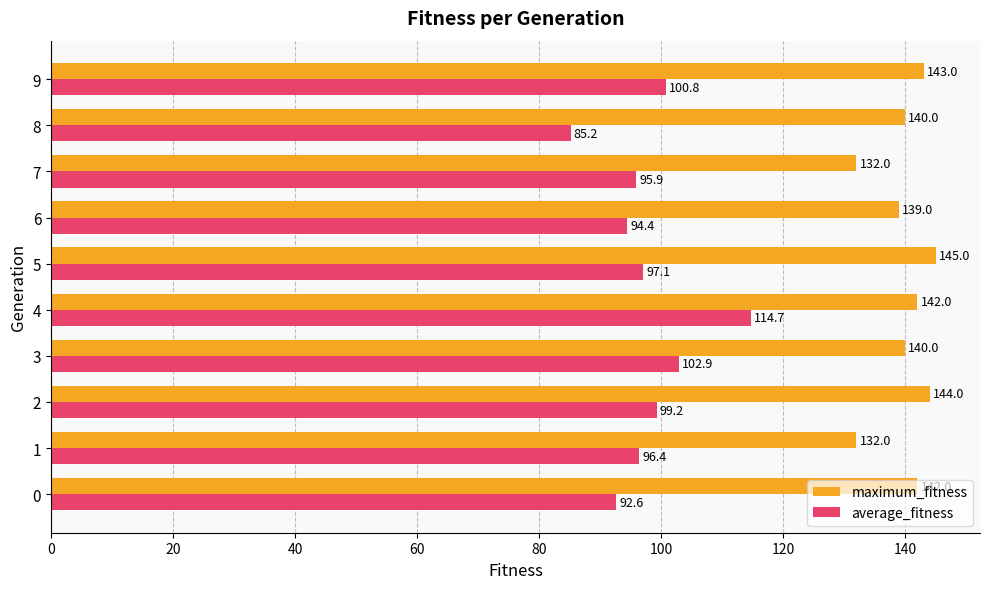

List the series in order of their peak value, highest first.

maximum_fitness, average_fitness